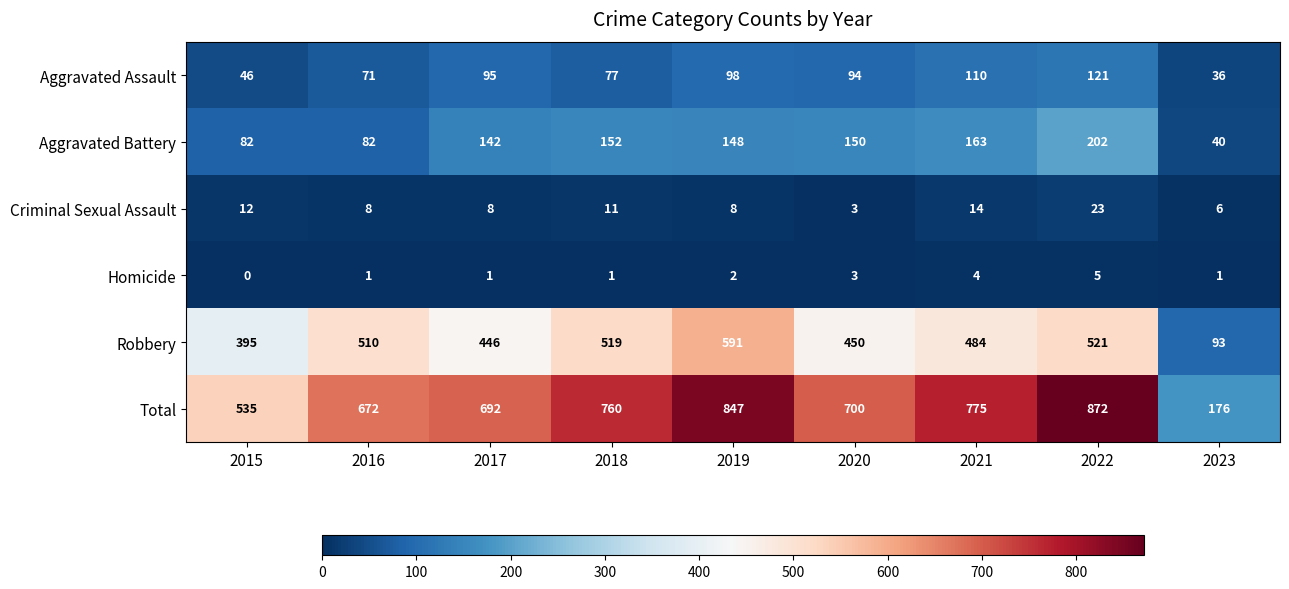

The Total series shows 251 at 2023. True or false?

False